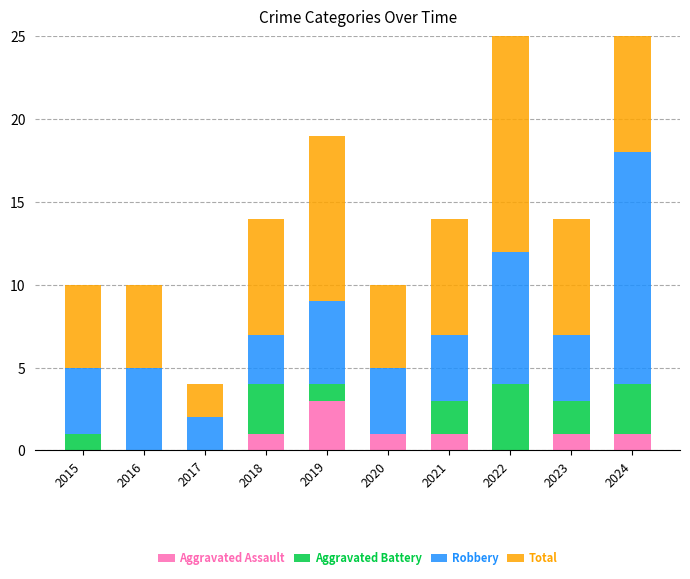

Rank the series at 2020 from highest to lowest value.

Total, Robbery, Aggravated Assault, Aggravated Battery